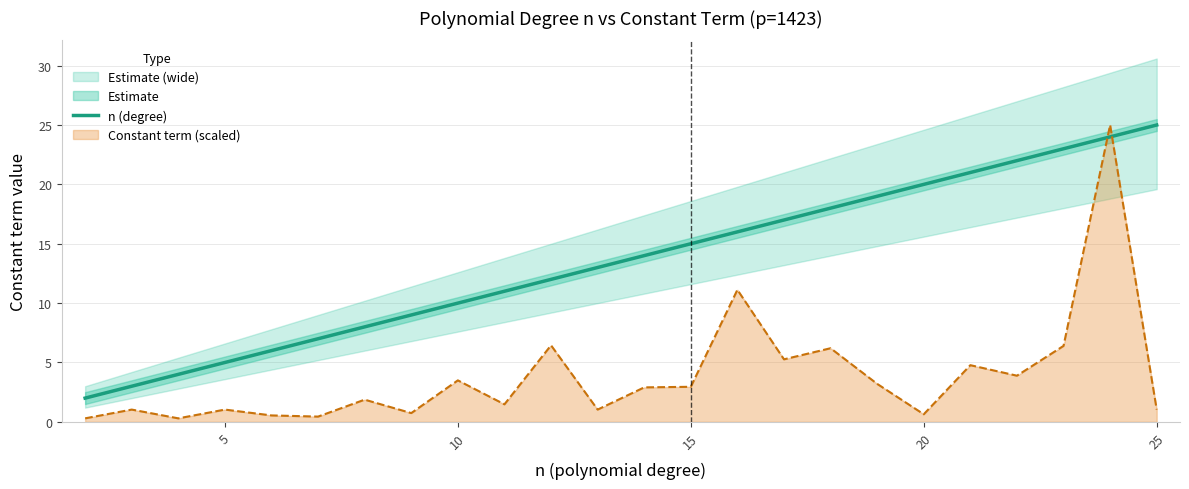

After their last crossing, which series has the higher values: Constant term (scaled) or n (degree)?

n (degree)